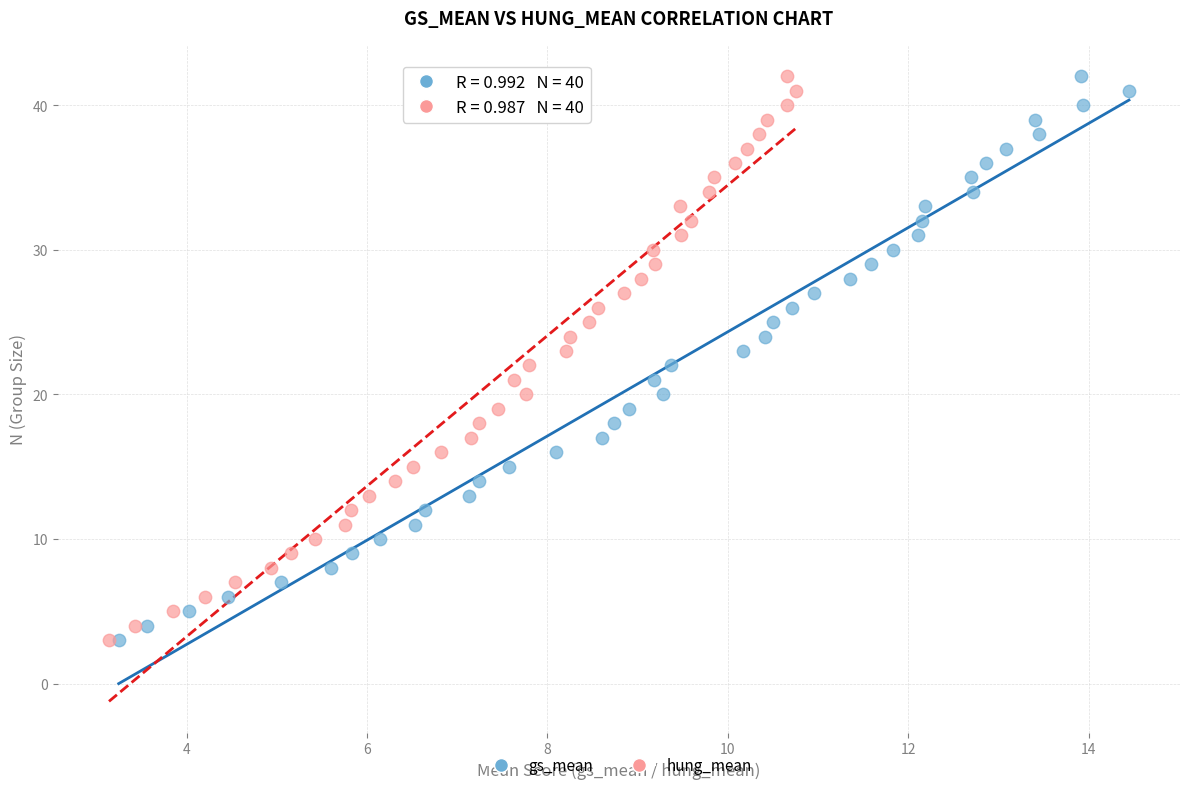

What are all the series names shown in the legend?

gs_mean, hung_mean